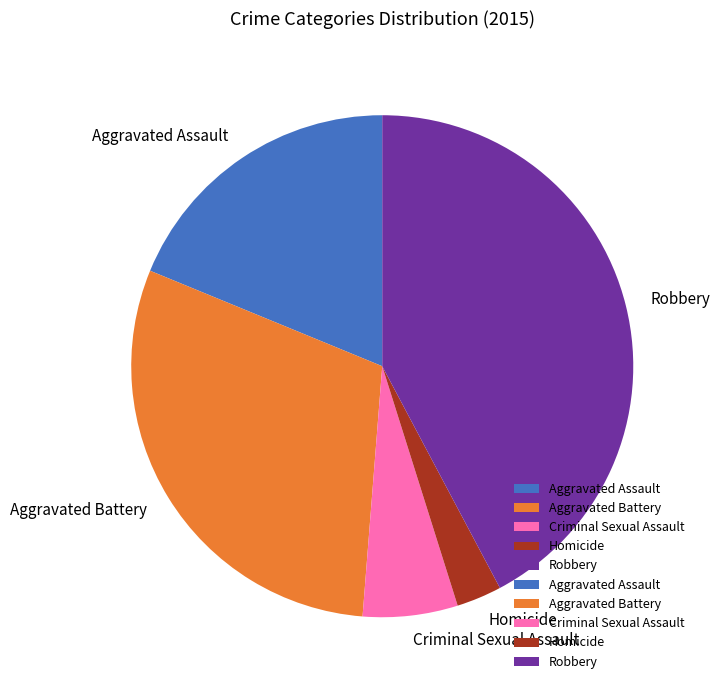

Approximately how many times larger is the value at Robbery compared to Criminal Sexual Assault?

6.9